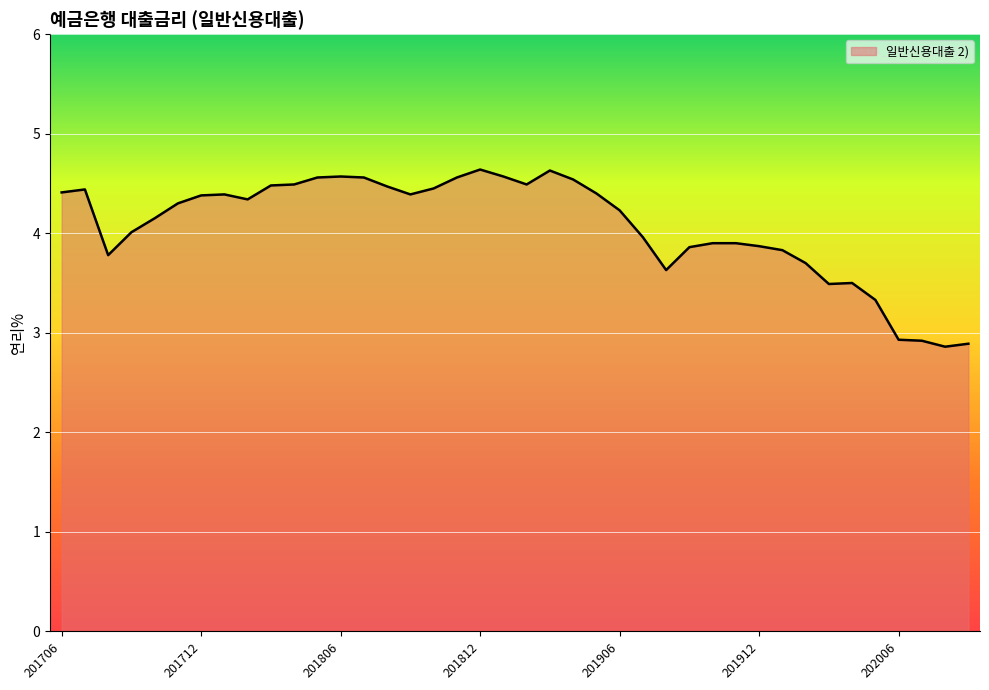

What is the smallest value displayed?

2.9